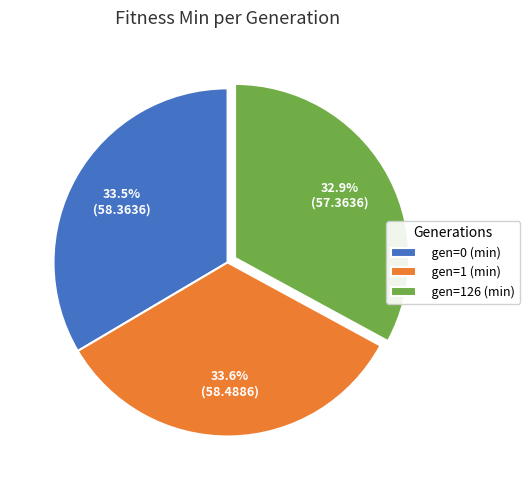

Count the number of slices in the pie.

3